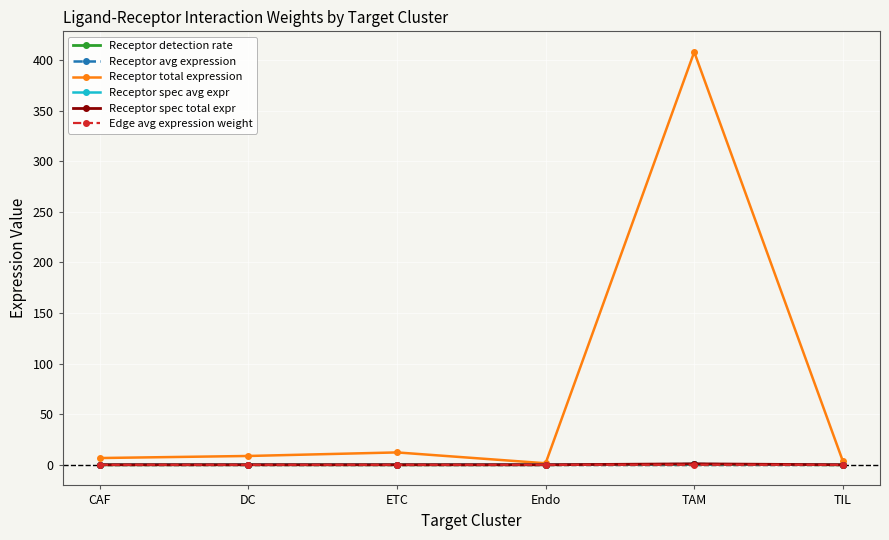

True or false: Receptor detection rate has a value of 0.1 at ETC.

True